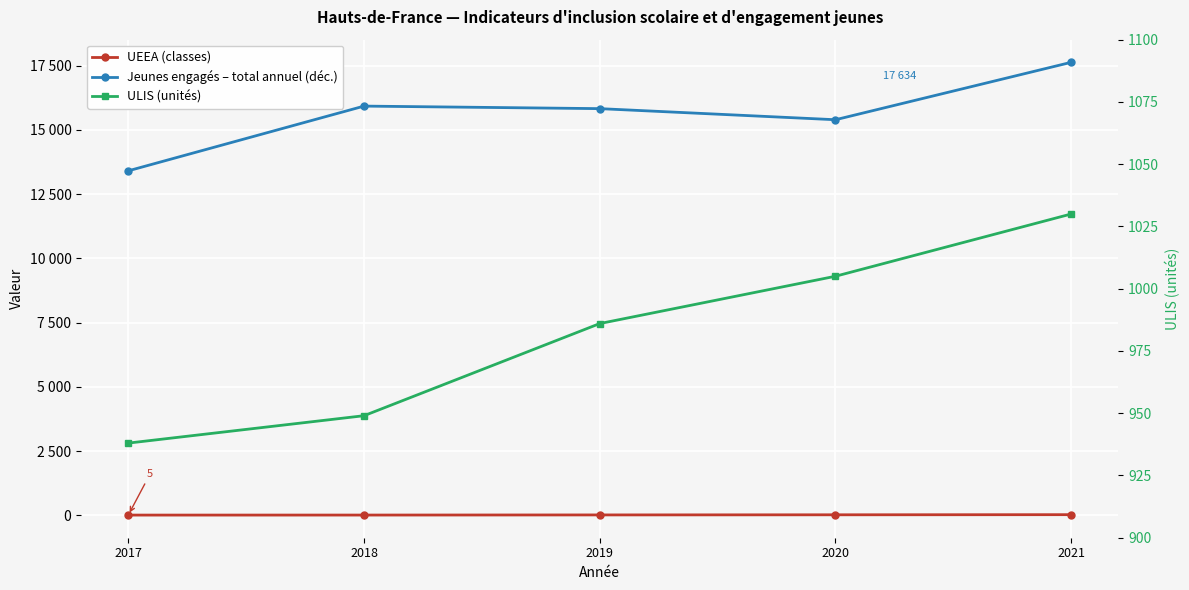

Which series changed the most between 2017 and 2020?

Jeunes engagés – total annuel (déc.)